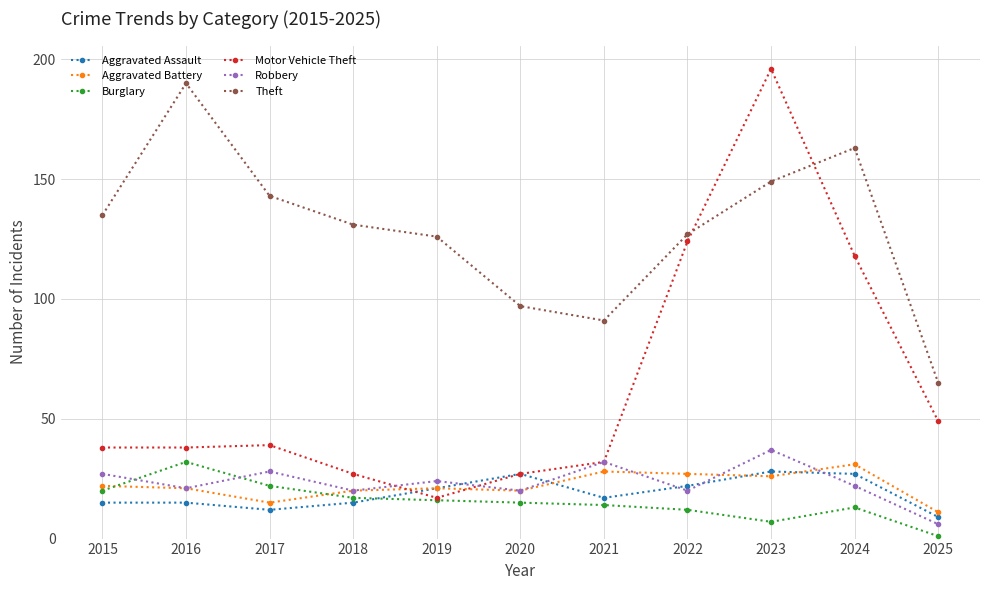

At which category does the chart reach its minimum across all series?

2025